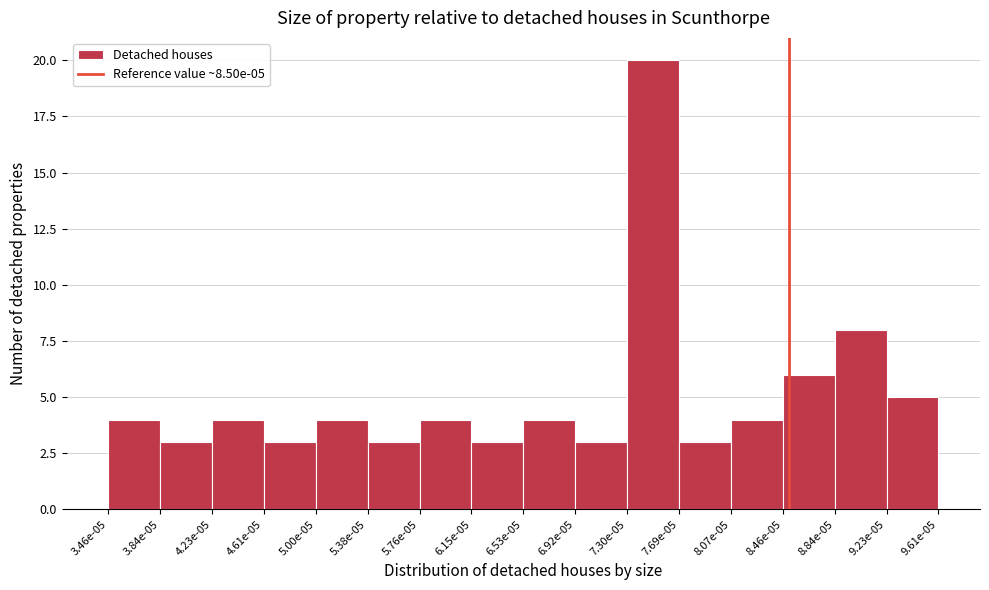

Reading left to right, list all the values displayed in this chart.

4	3	4	3	4	3	4	3	4	3	20	3	4	6	8	5